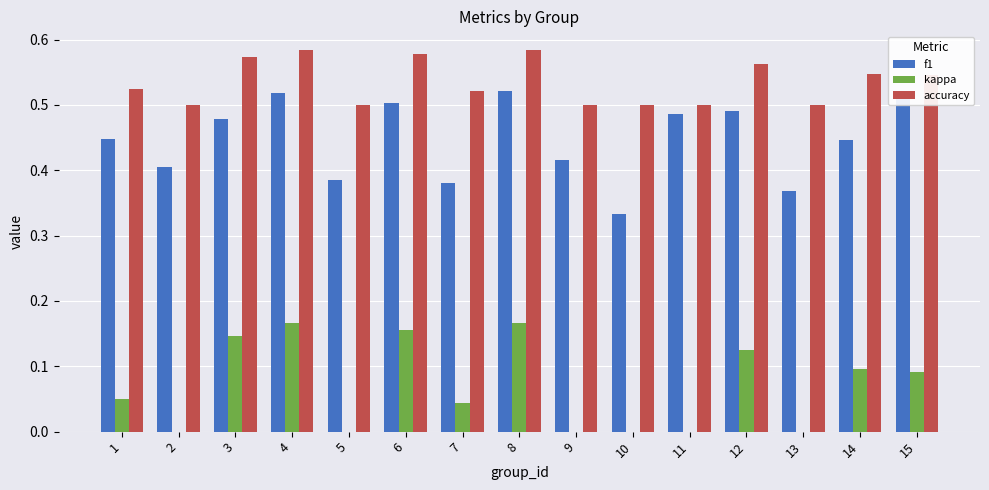

Between 11 and 15, which series saw the biggest shift?

kappa